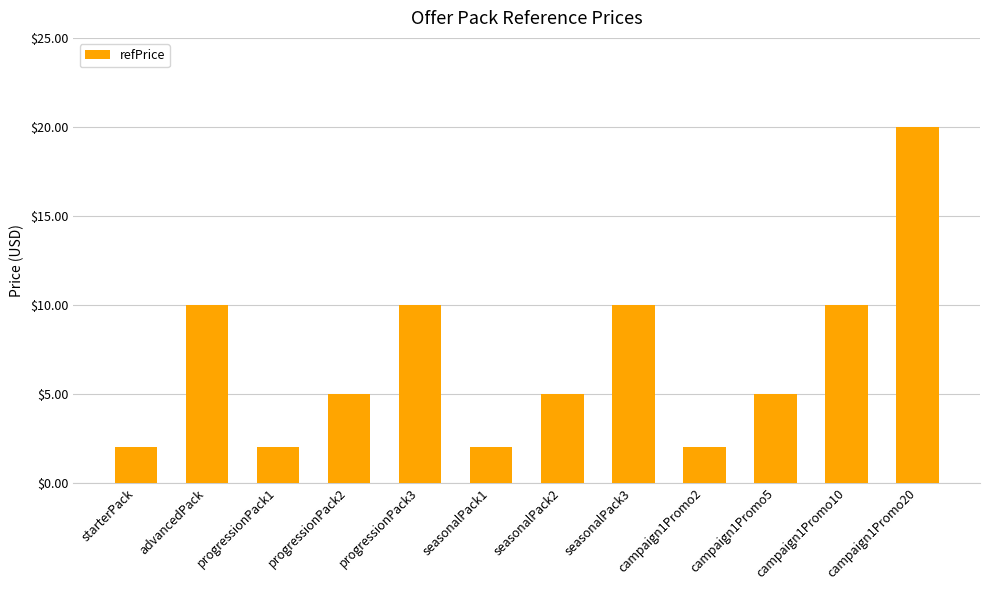

Which category has the highest value across all series?

campaign1Promo20